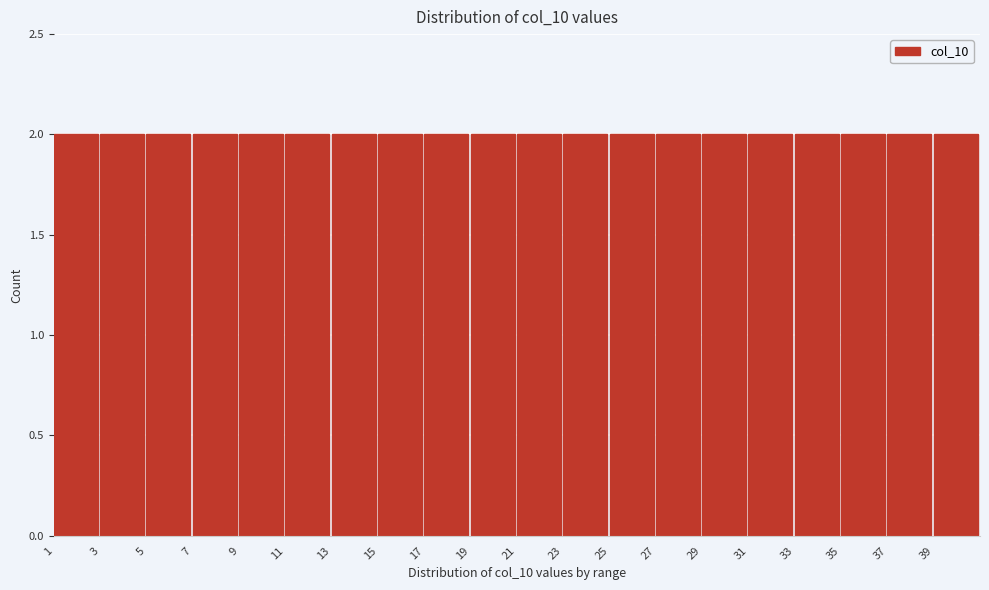

What is the height of the bar covering 3 to 5 on the x-axis? The values are not printed on the chart, so give them approximately, as read against the axis.

2